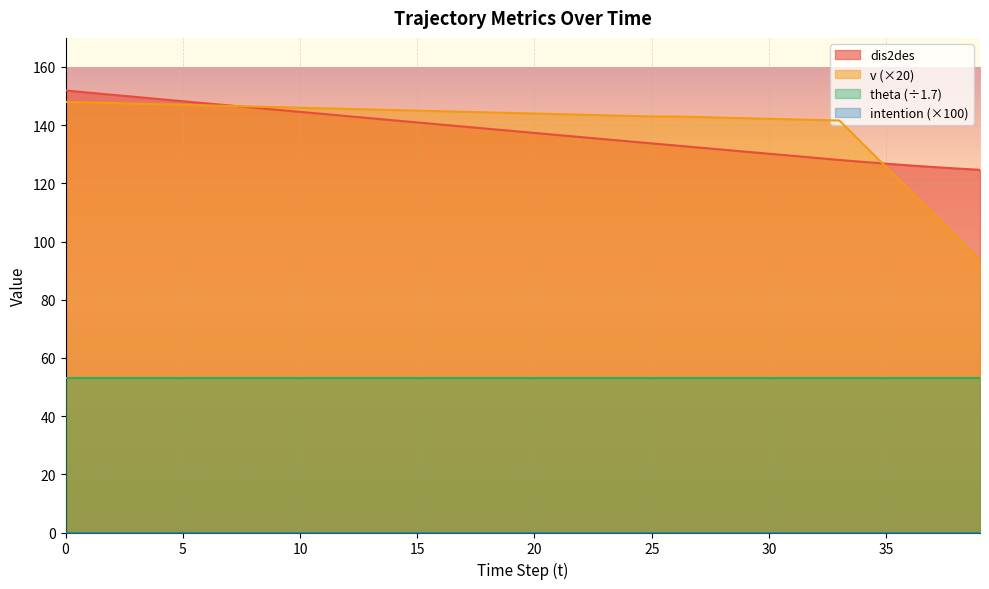

True or false: dis2des has more than 2 interior local peaks.

False